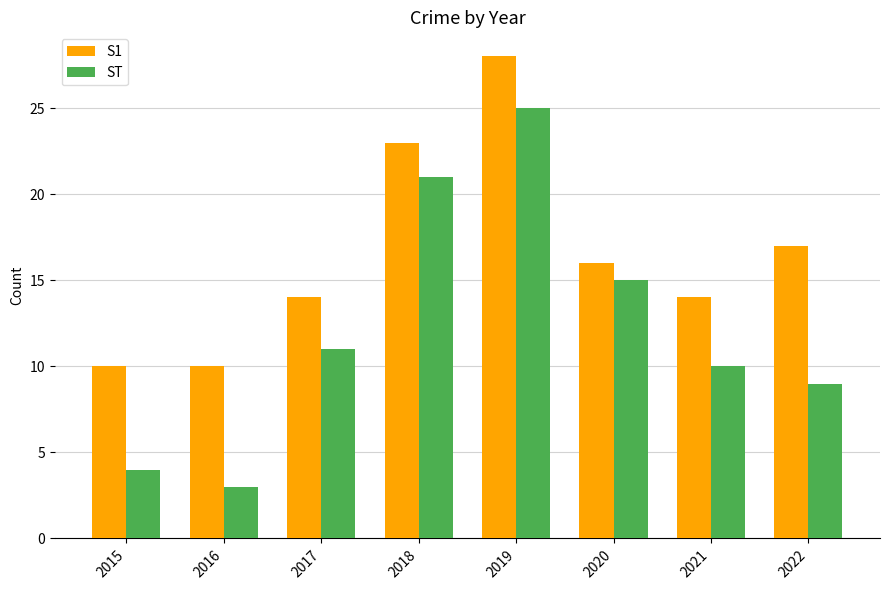

How many values in the S1 series are below 16?

4